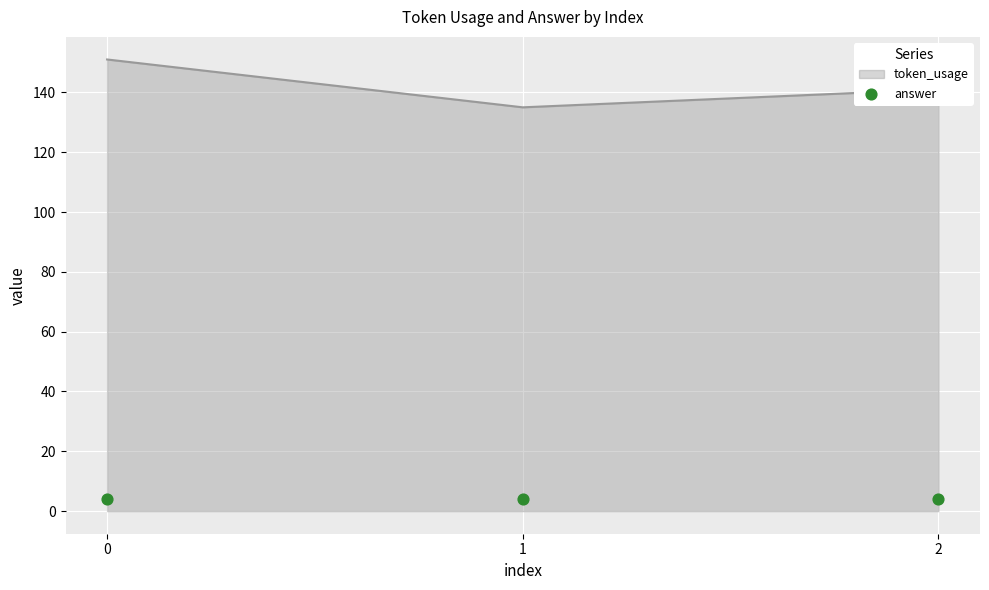

What is the change in value from 0 to 2?

-10